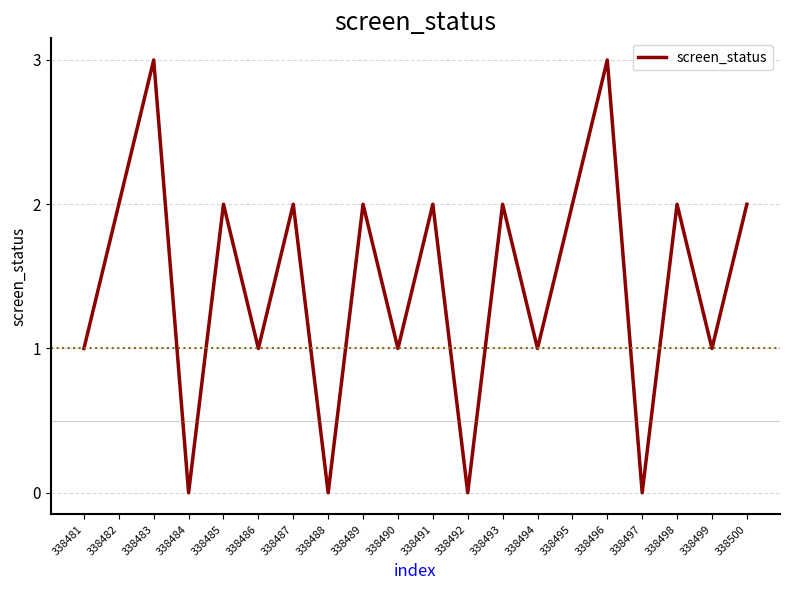

What is the change in value from 338481 to 338498?

+1